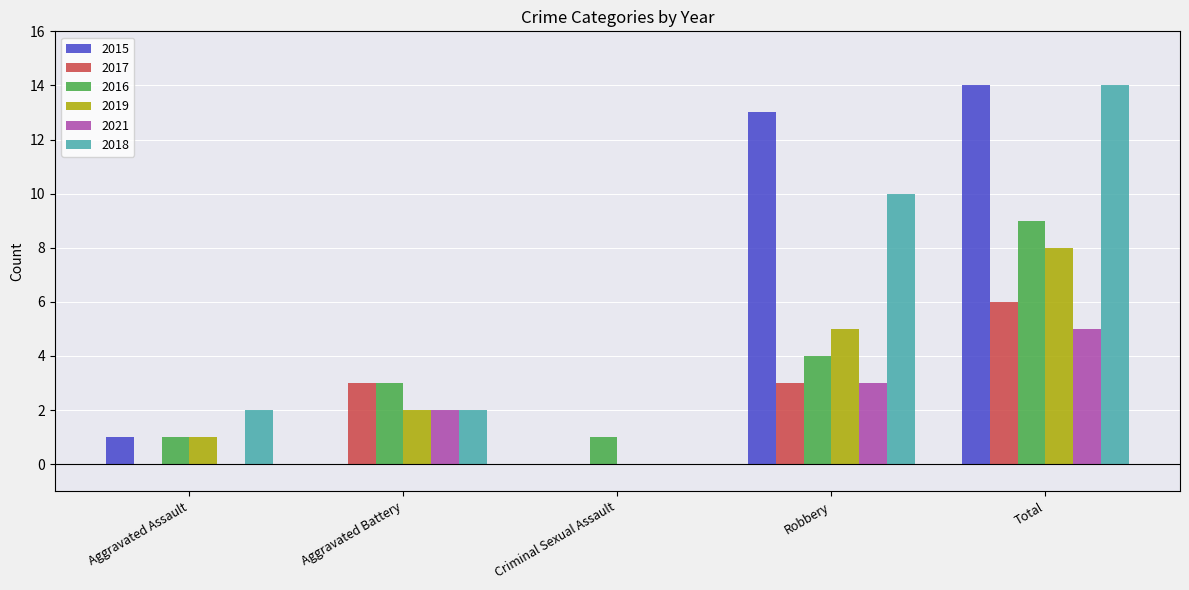

What value does the 2021 series have at Aggravated Battery?

2